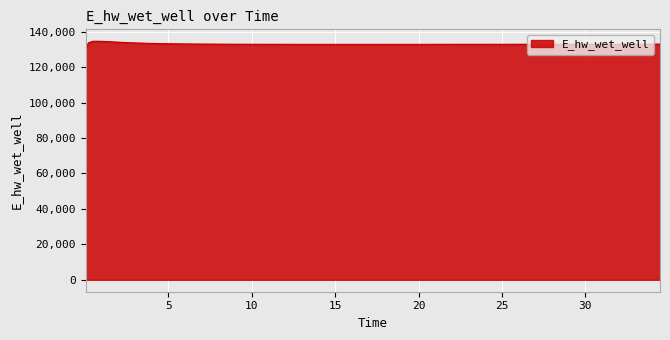

What is the difference between the maximum and minimum values?

5557.7